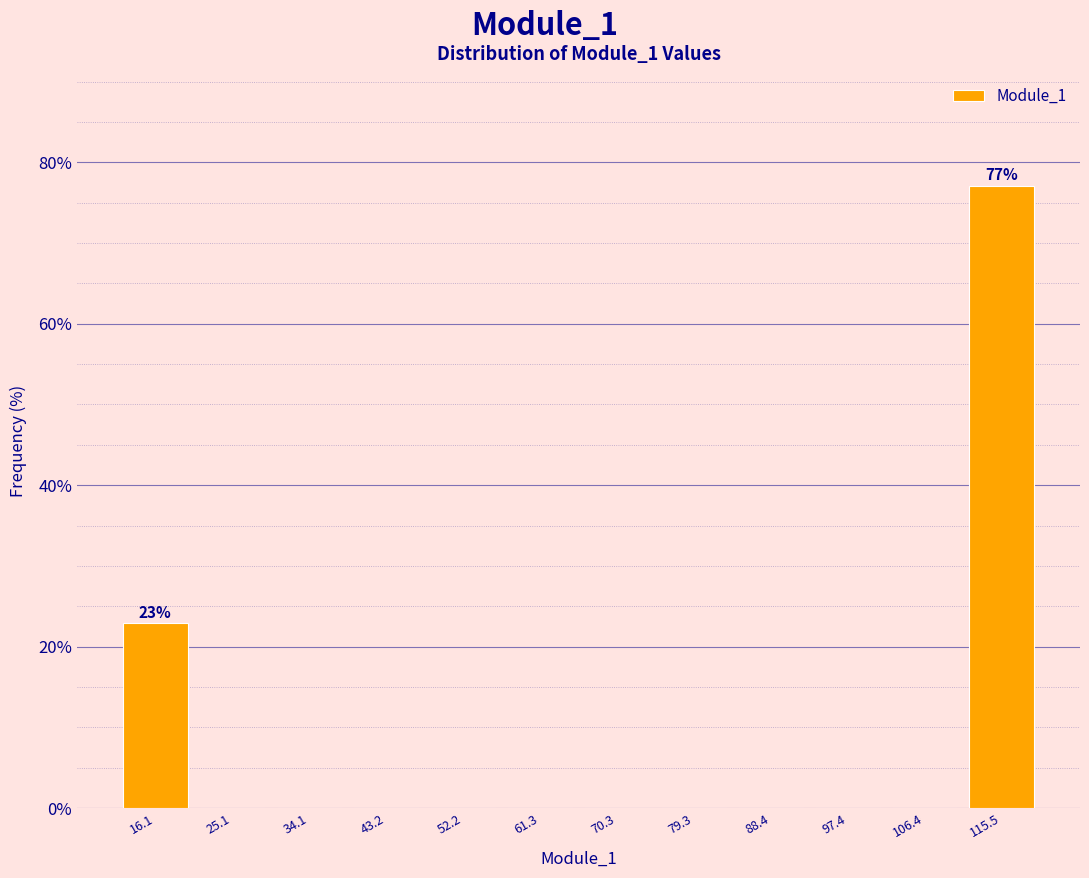

Which range on the x-axis has the tallest bar?

111 to 120